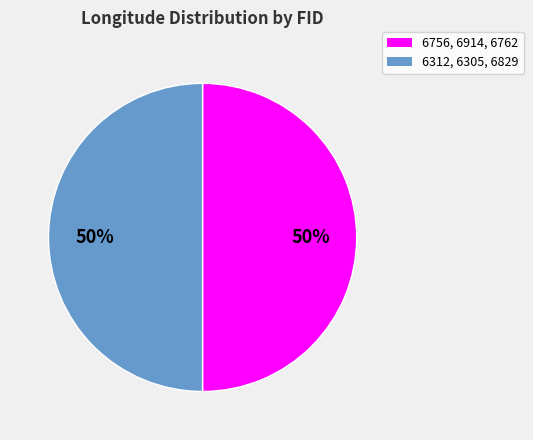

Is it true that 6312, 6305, 6829 is 50% of the pie?

True